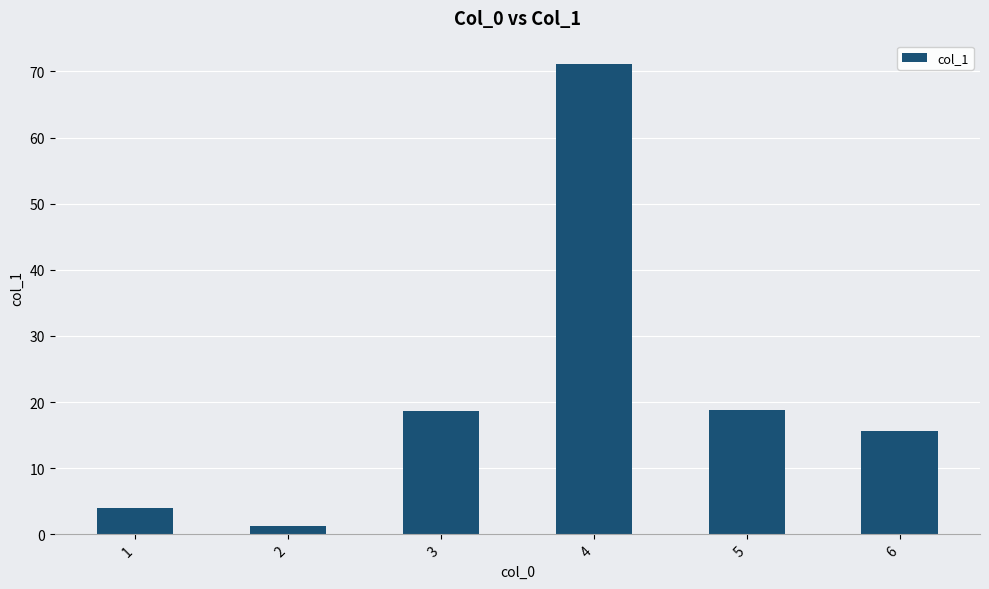

What is the greatest value displayed?

71.1